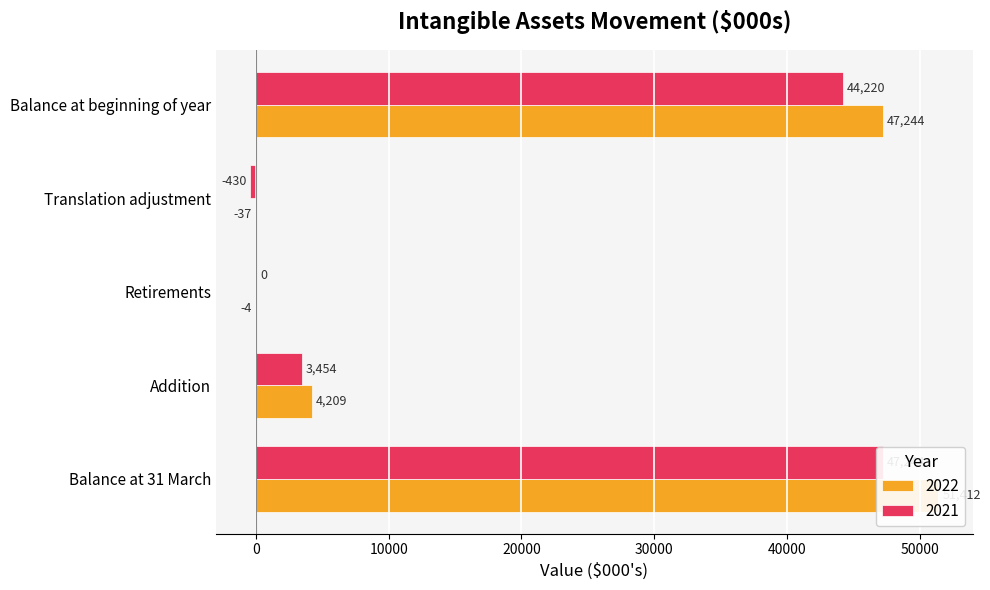

The 2022 series shows -37 at Translation adjustment. True or false?

True